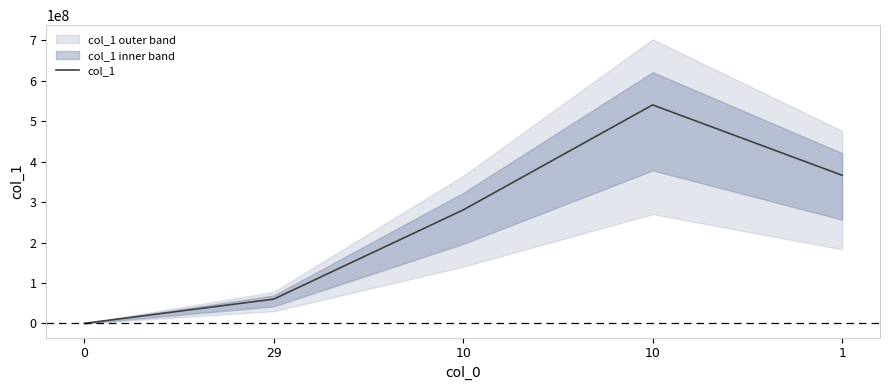

How many data points are less than 280576551?

2